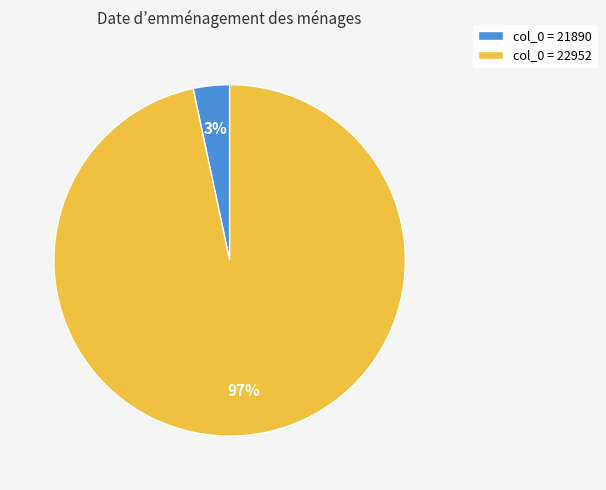

What is the majority slice?

col_0 = 22952